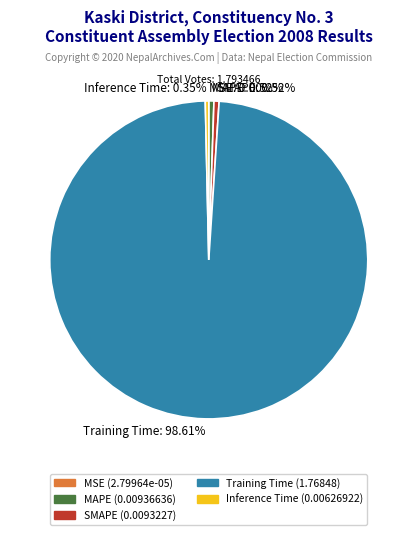

Do Training Time and Inference Time together represent more than half of the pie?

Yes